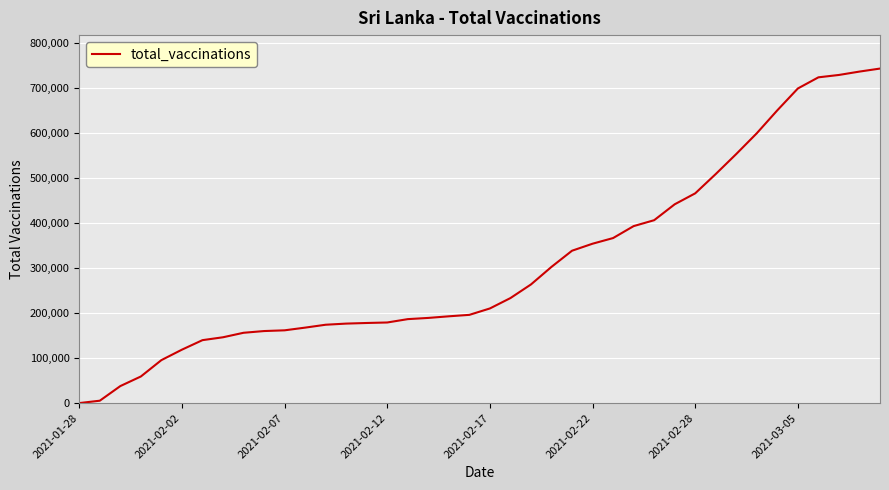

What is the difference between the maximum and minimum values?

743775